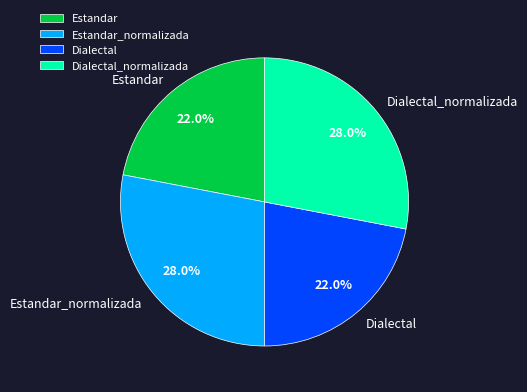

Which has a higher value, Dialectal or Estandar_normalizada?

Estandar_normalizada